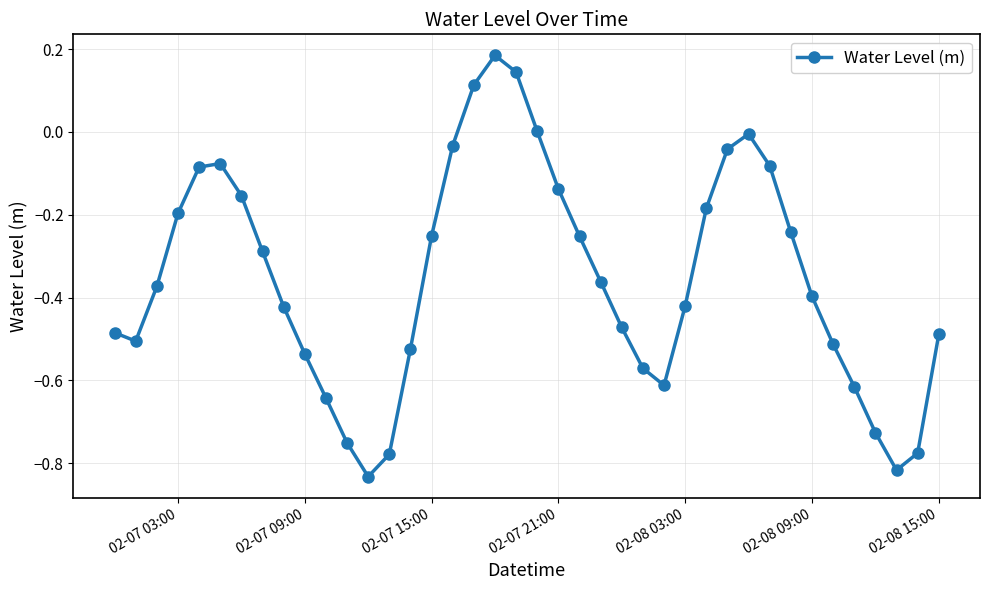

Is this an area chart (filled region under the line)?

No